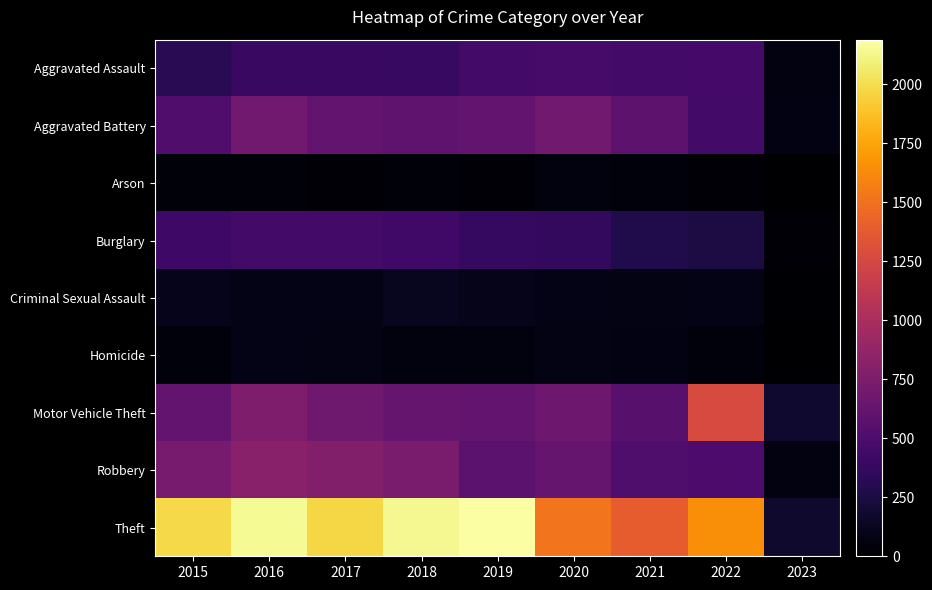

Which series has the widest spread of values?

Theft